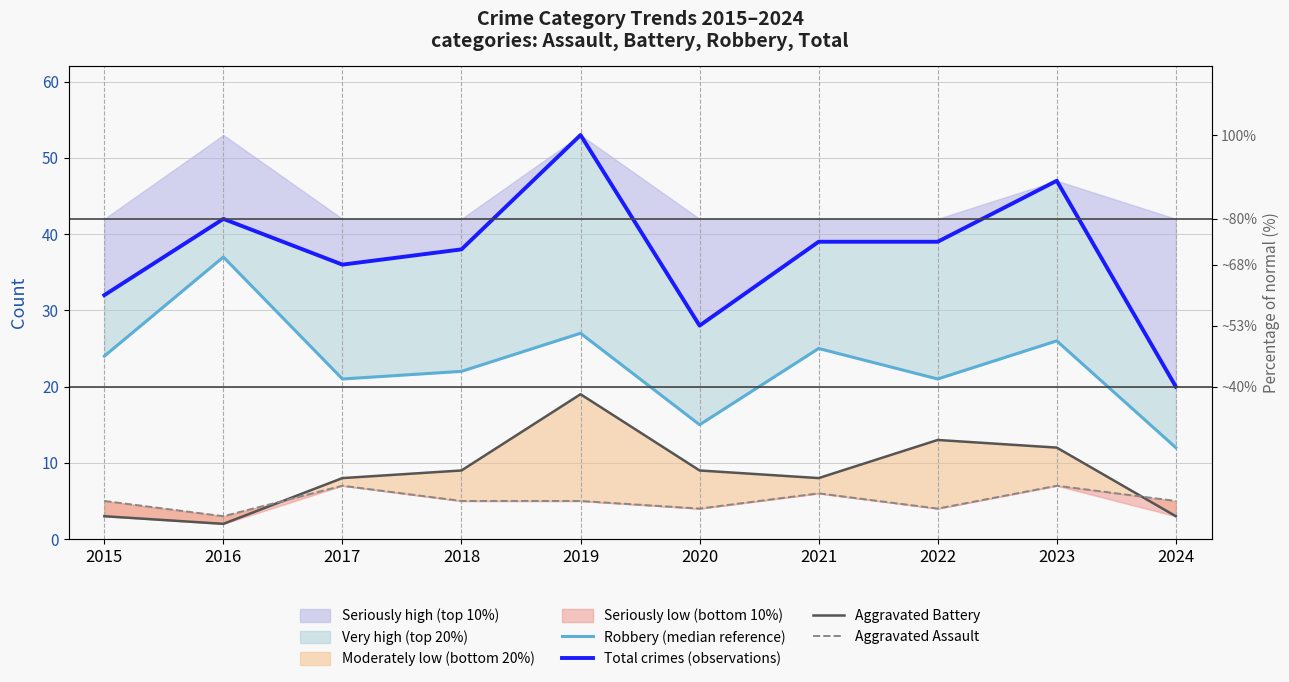

True or false: Robbery (median reference) and Total crimes (observations) intersect in this chart.

False